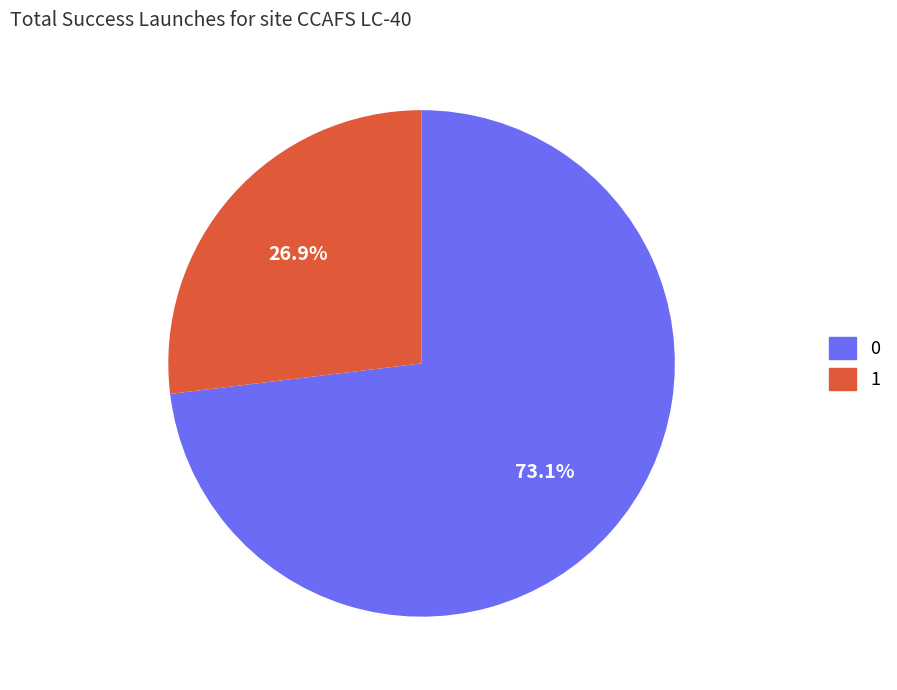

Which slice is the smallest?

1